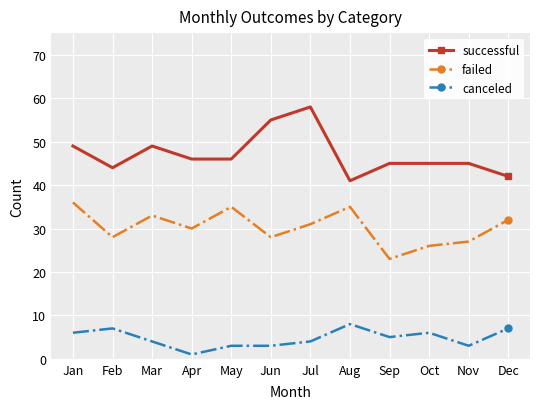

True or false: successful and failed cross at least once.

False